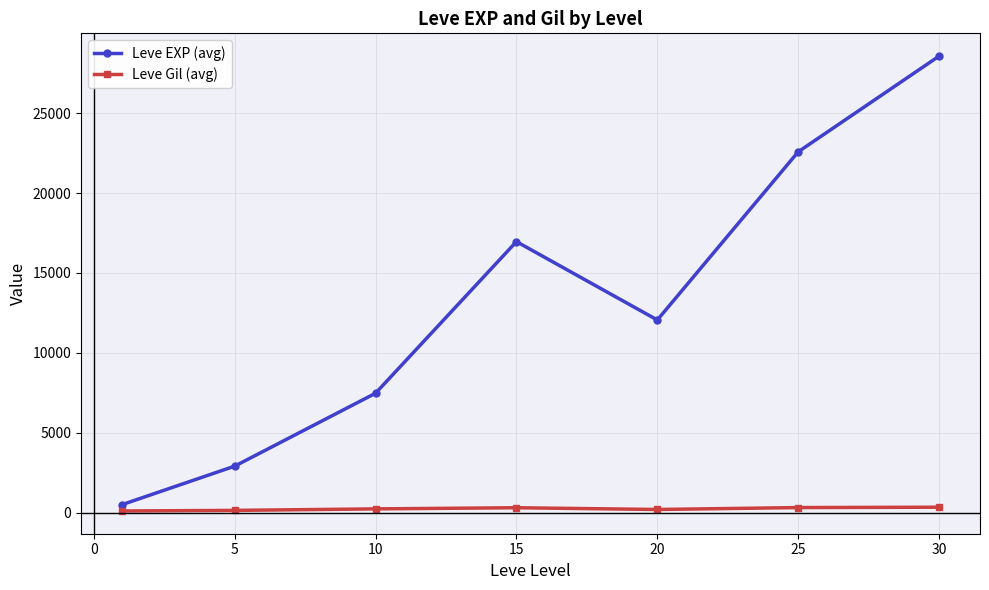

Is this an area chart (filled region under the line)?

No